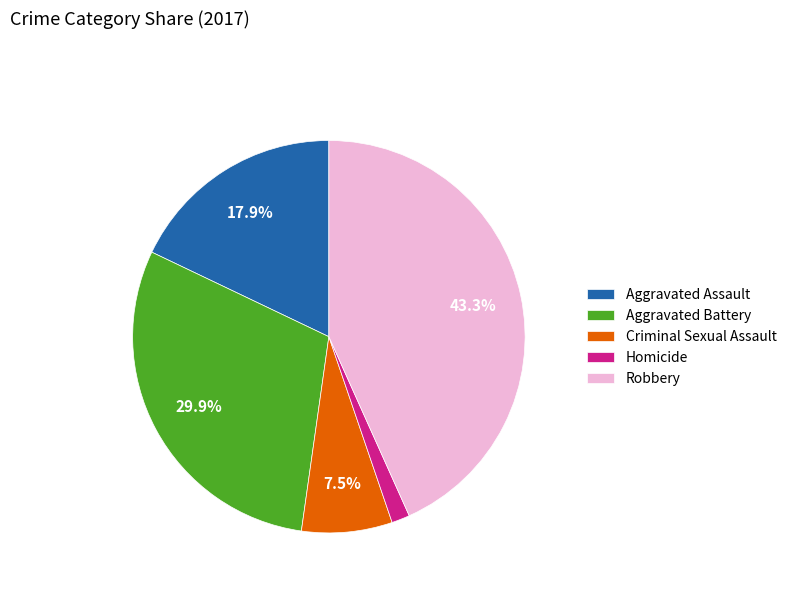

How many segments does this pie chart have?

5